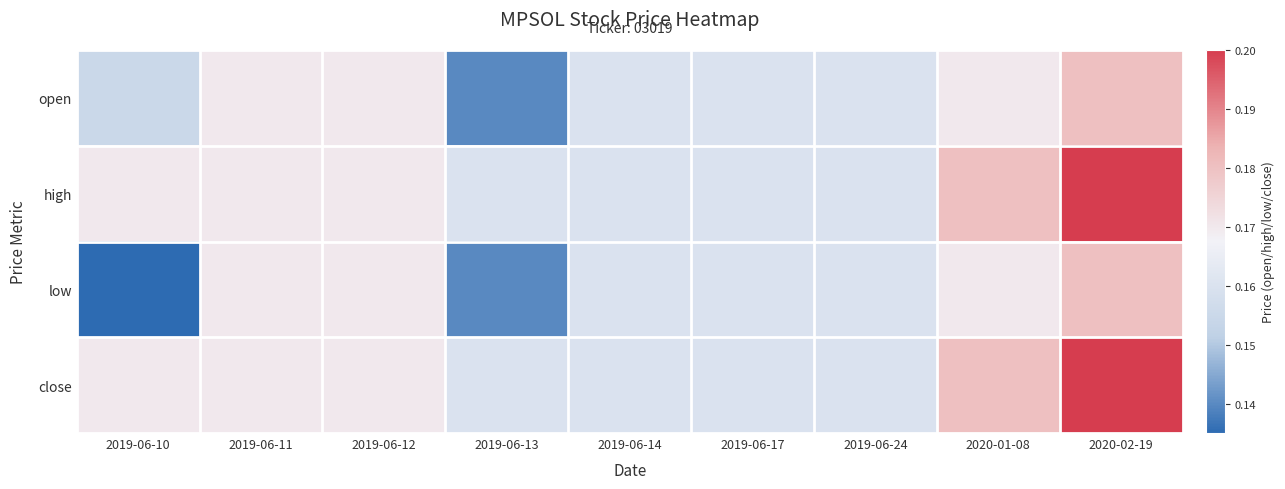

Rank the series by their maximum value, from lowest to highest.

open, low, high, close